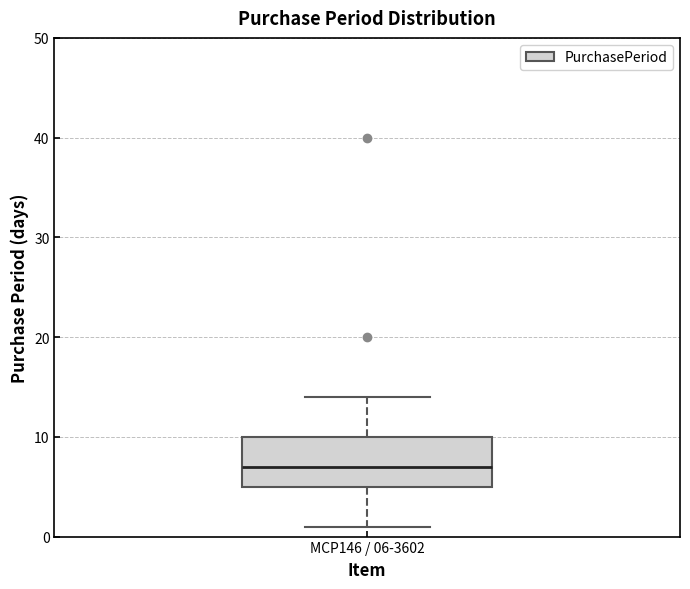

Read this box plot against the y-axis: the position of the median line, the range covered by the box, and the ends of both whiskers. The values are not printed on the chart, so give them approximately, as read against the axis.

median 7, box 5 to 10, whiskers 1 to 14